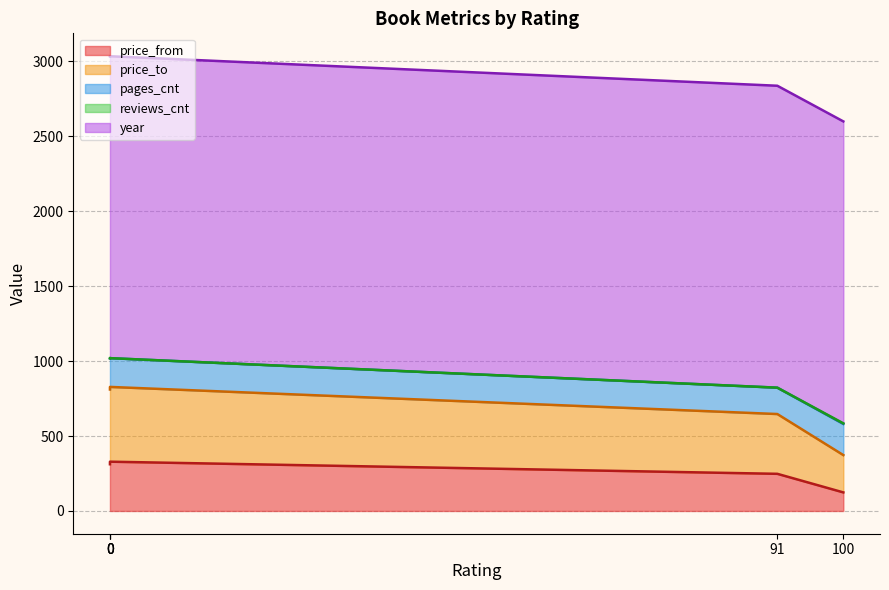

How many lines are shown in the chart?

5